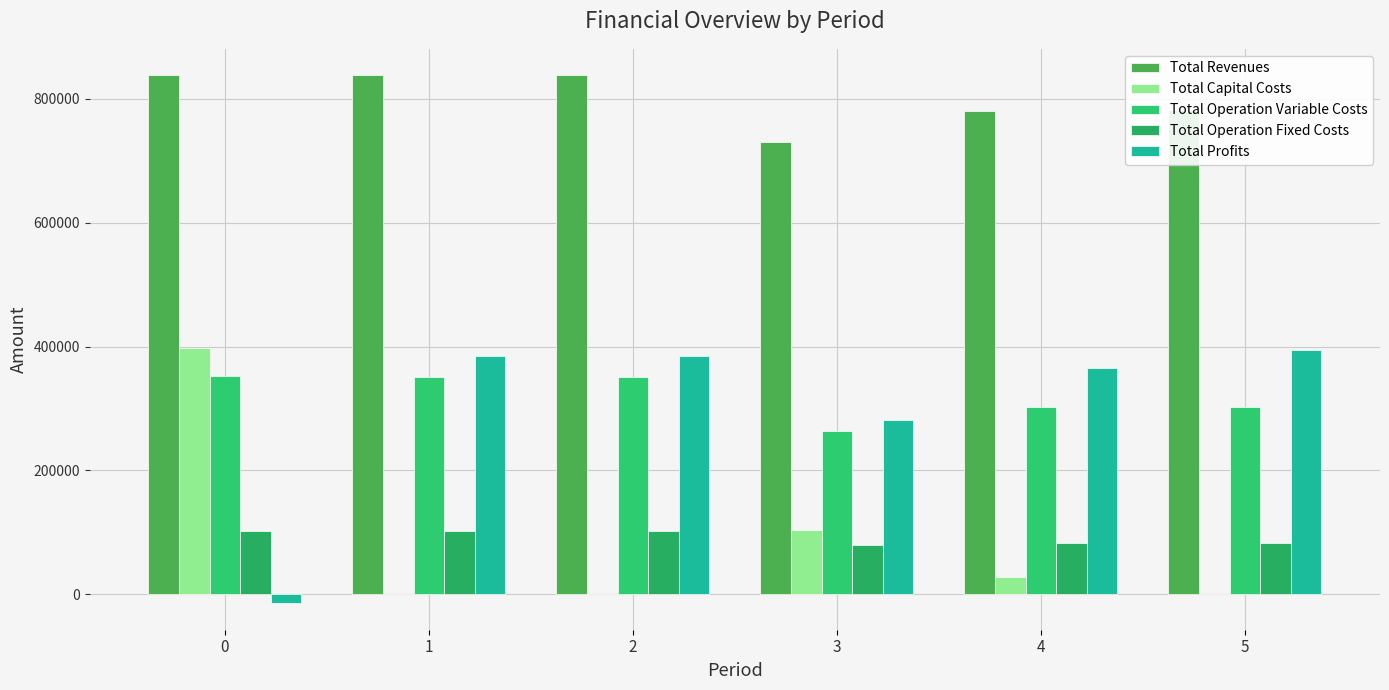

What is the difference between the maximum and minimum values in the Total Revenues series?

108339.9